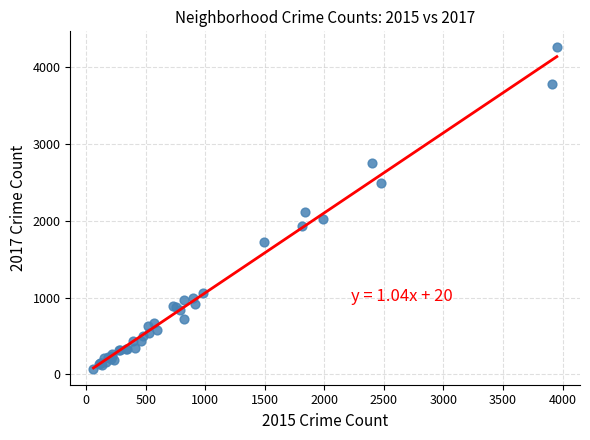

What Y value in the scatter plot is closest to 2167?

2113